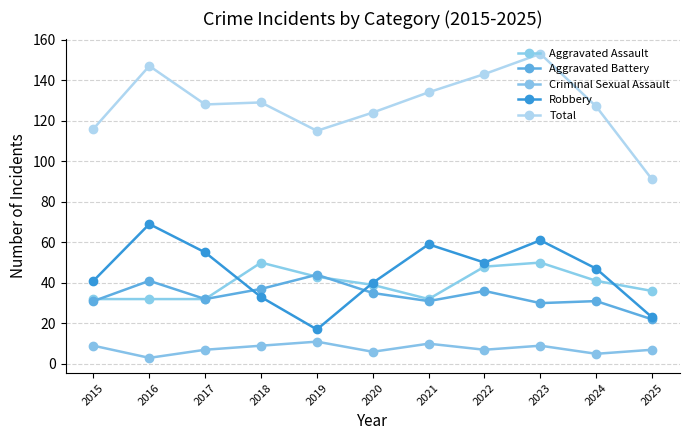

The Robbery series shows 87 at 2022. True or false?

False